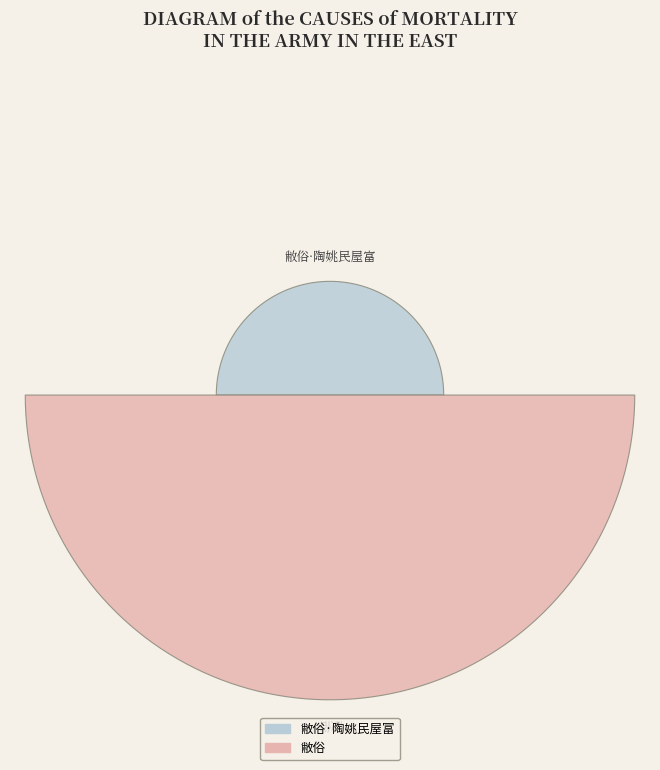

Which slice is the smallest?

敝俗·陶姚民屋富